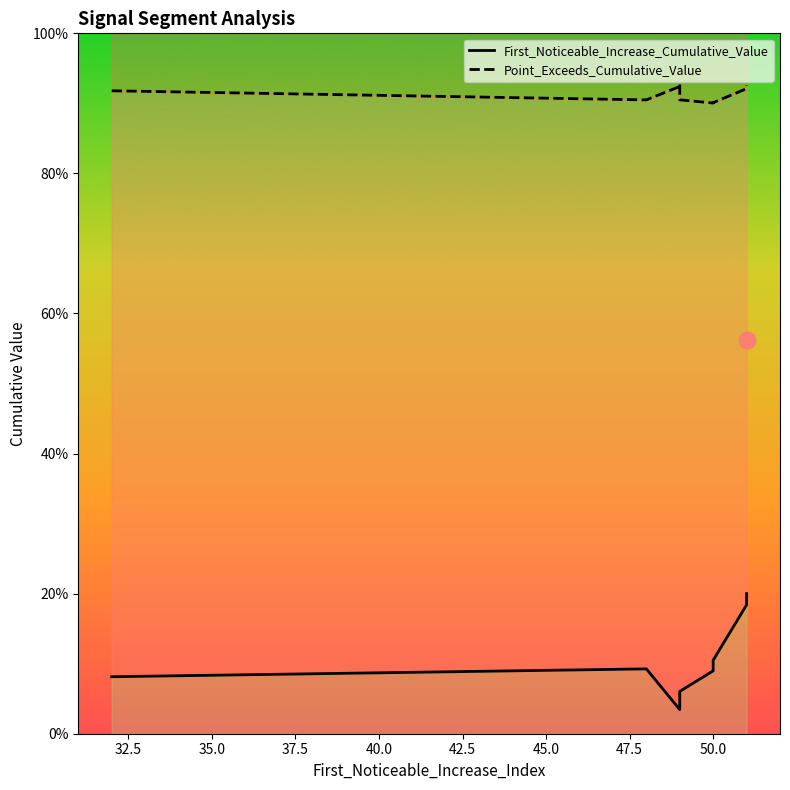

The Point_Exceeds_Cumulative_Value series shows 0.9 at 51. True or false?

True